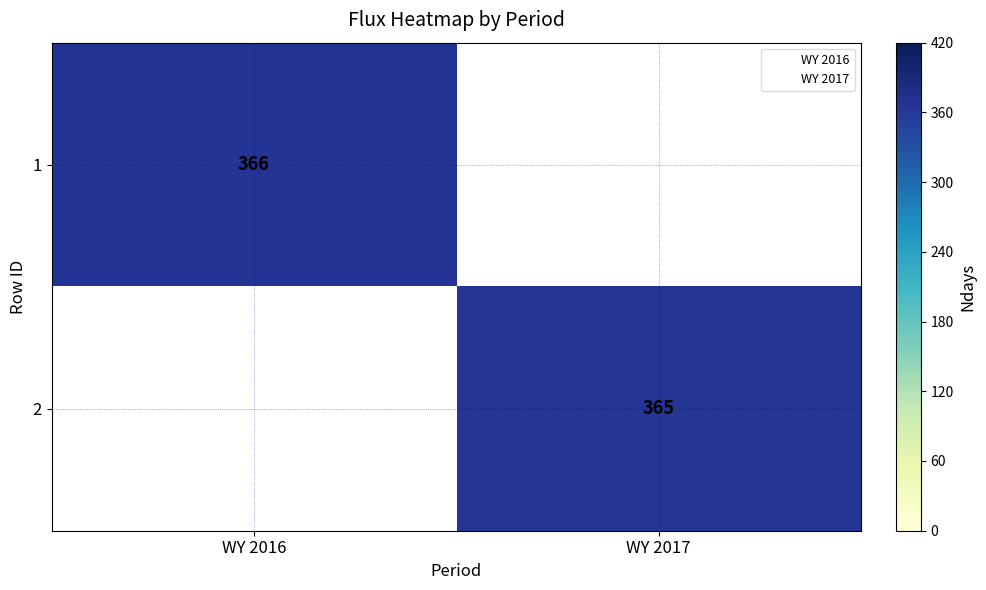

Is it true that 2 equals 365.0 at WY 2017?

True